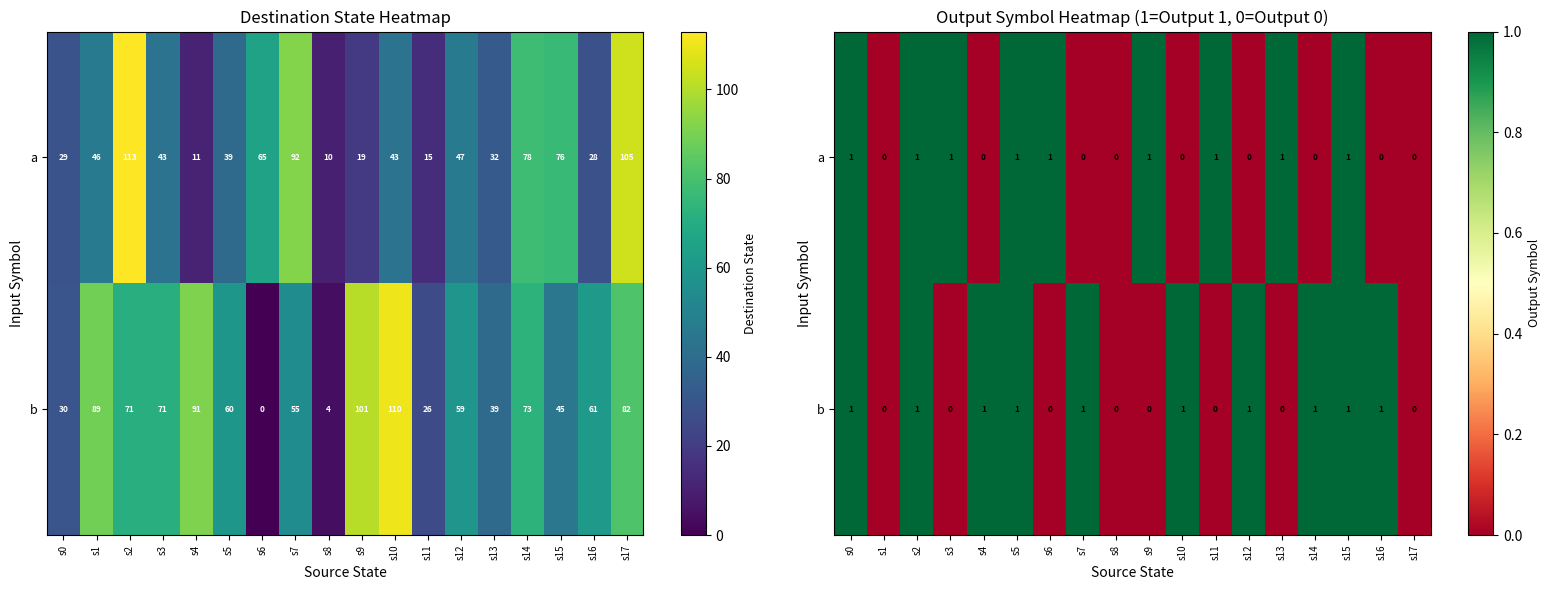

Where is a nearest to the value 0?

s1